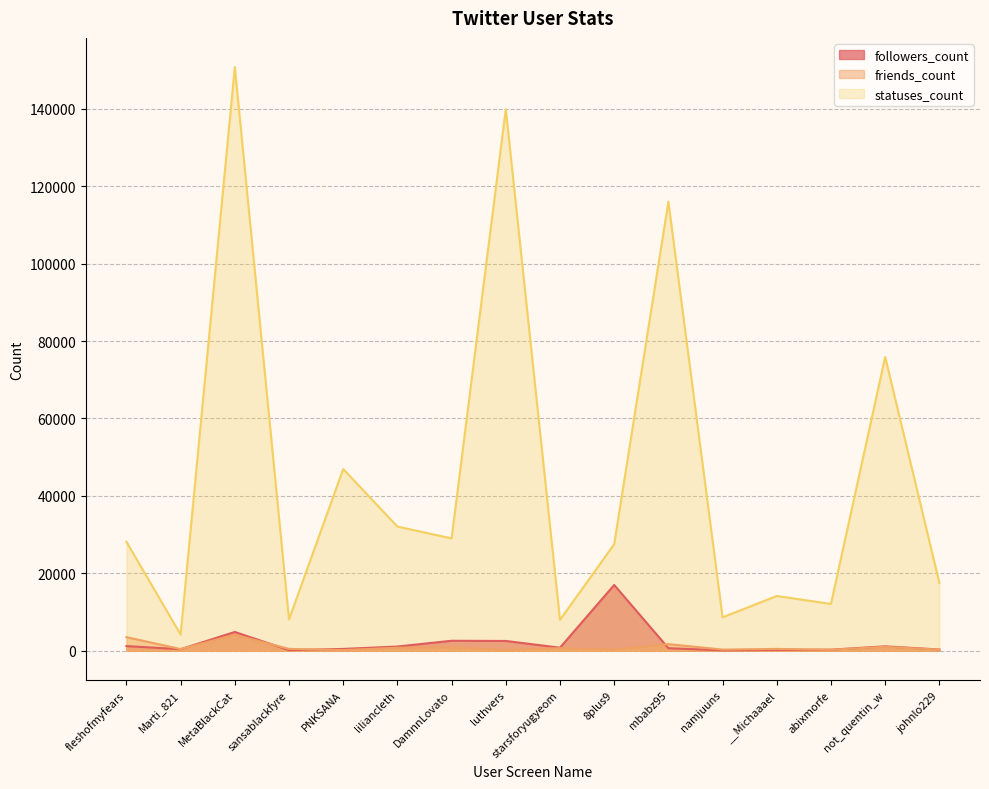

How many lines are shown in the chart?

3